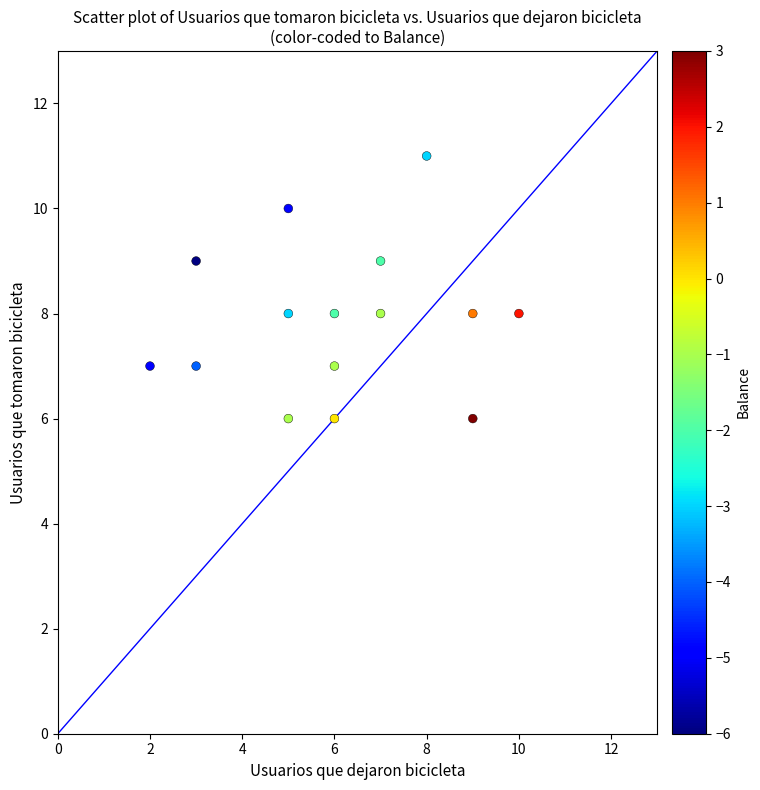

What is the range of Y values (max minus min)?

5